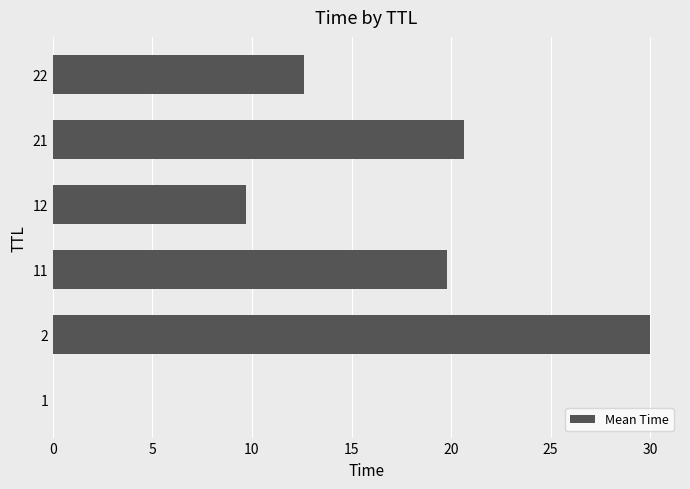

Count the number of values greater than 19.

3